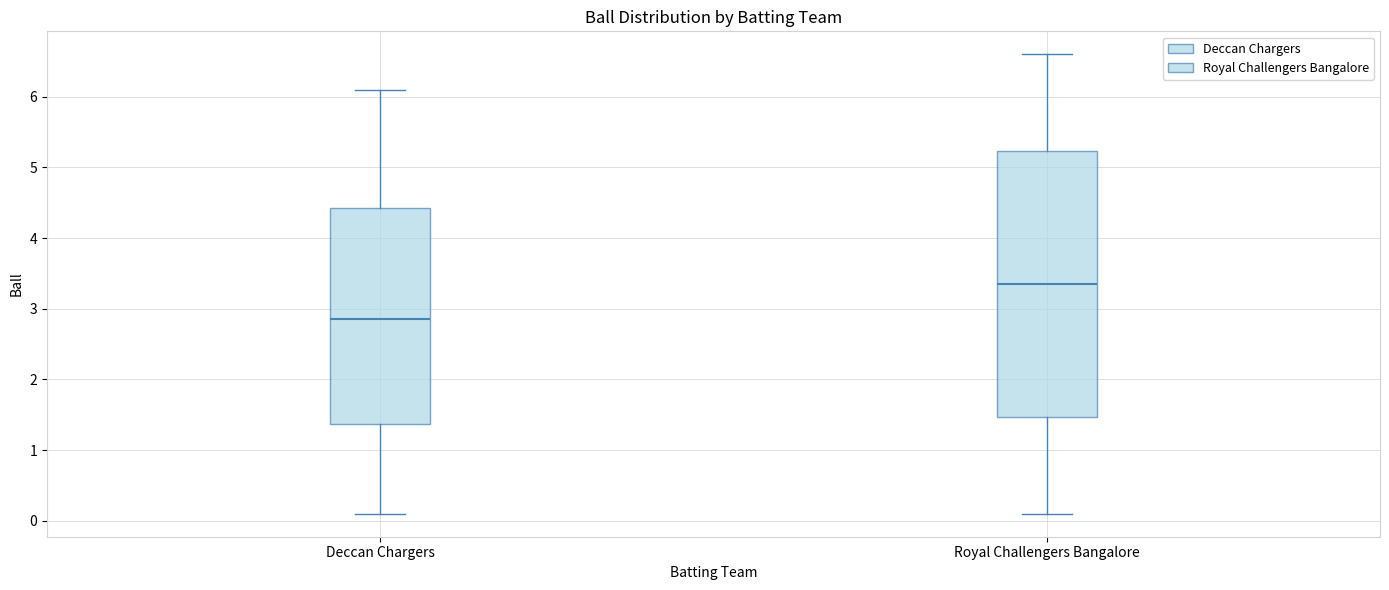

Where is the lower edge of the box for Deccan Chargers on the y-axis? The values are not printed on the chart, so give them approximately, as read against the axis.

1.4